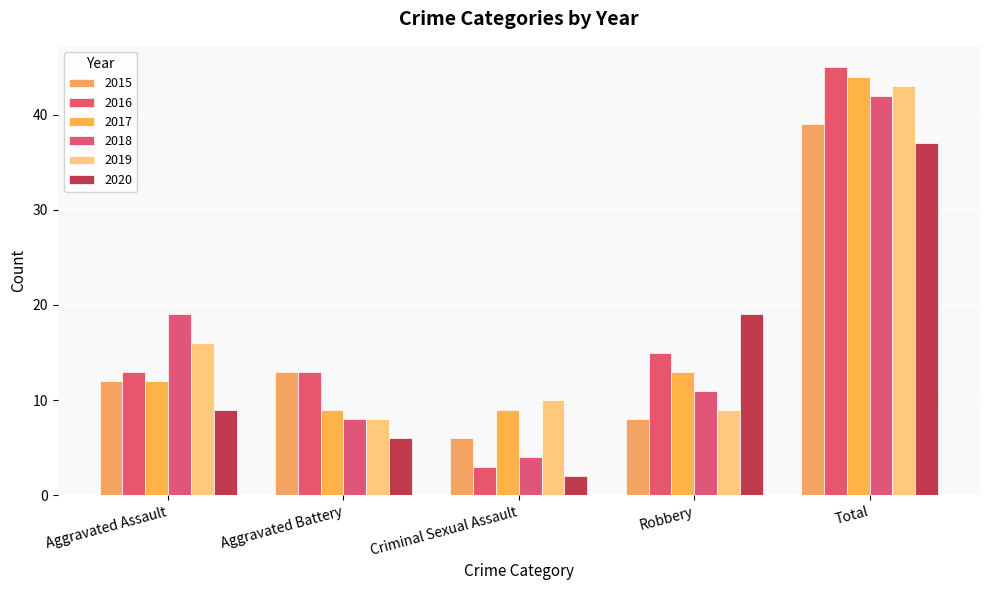

Reading left to right, extract all data points from this chart.

2015: 12	13	6	8	39
2016: 13	13	3	15	45
2017: 12	9	9	13	44
2018: 19	8	4	11	42
2019: 16	8	10	9	43
2020: 9	6	2	19	37